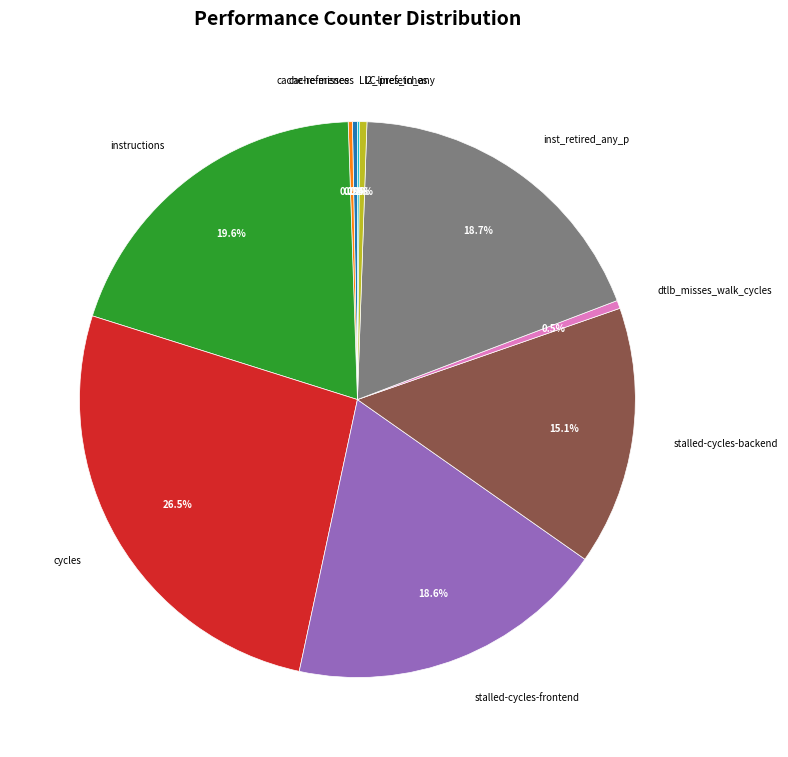

What is the ratio of the value at cycles to the value at cache-references?

91.8